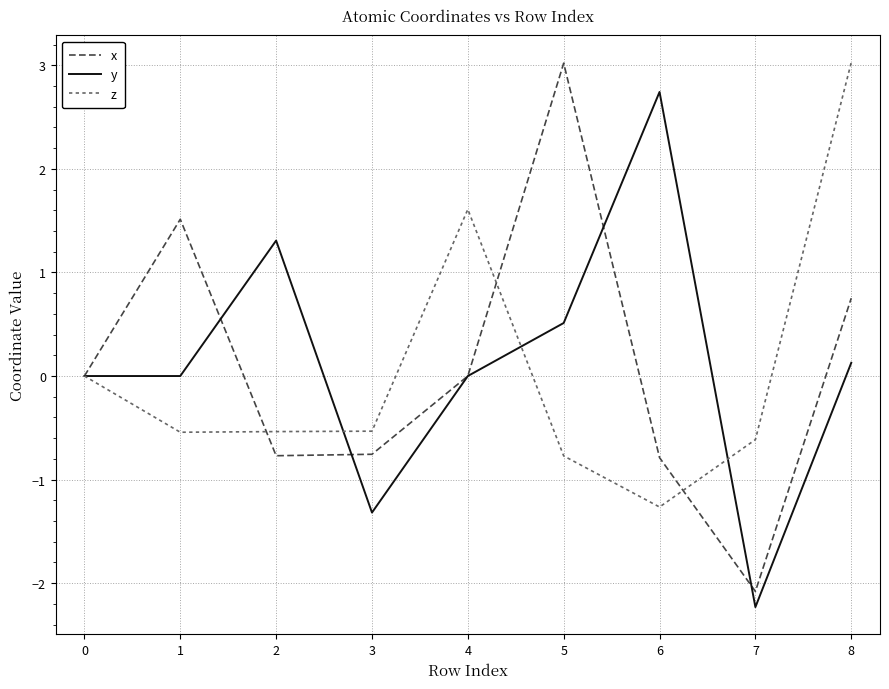

Which series has the widest spread of values?

x